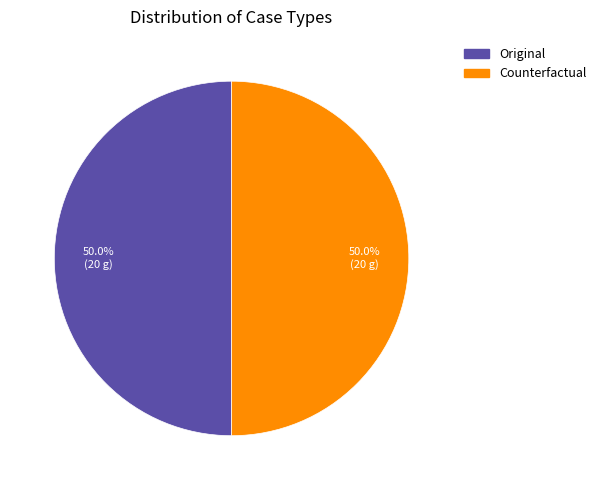

Approximately how many times larger is the value at Original compared to Counterfactual?

1.0